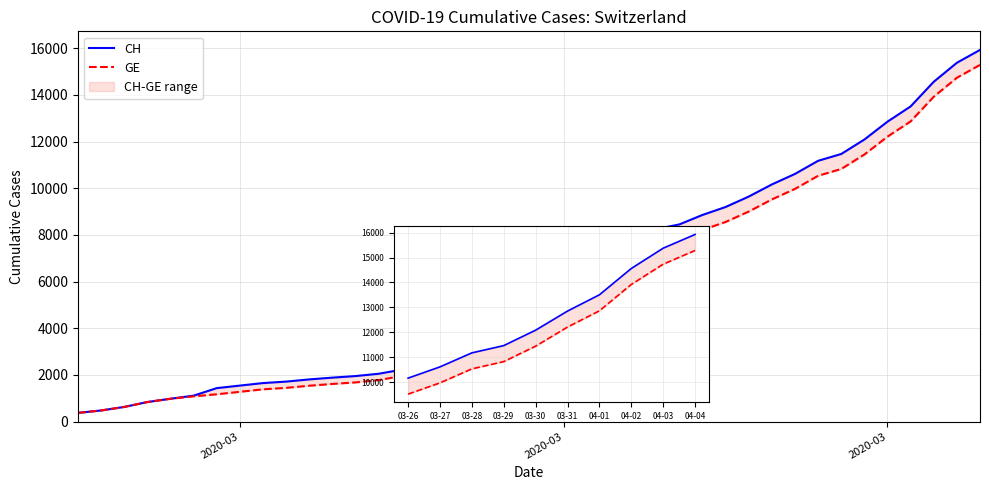

What is the value of the GE point at the 7th from the left?

1171